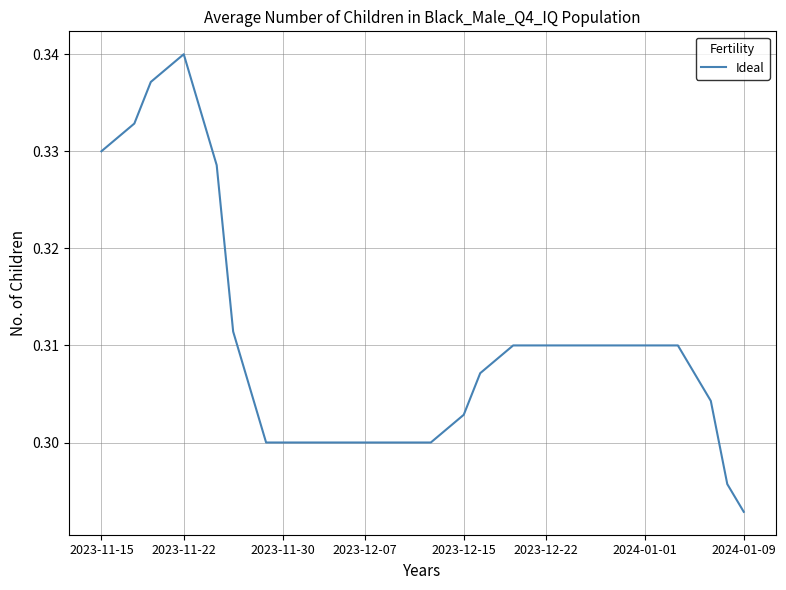

Does the chart have visible grid lines?

Yes